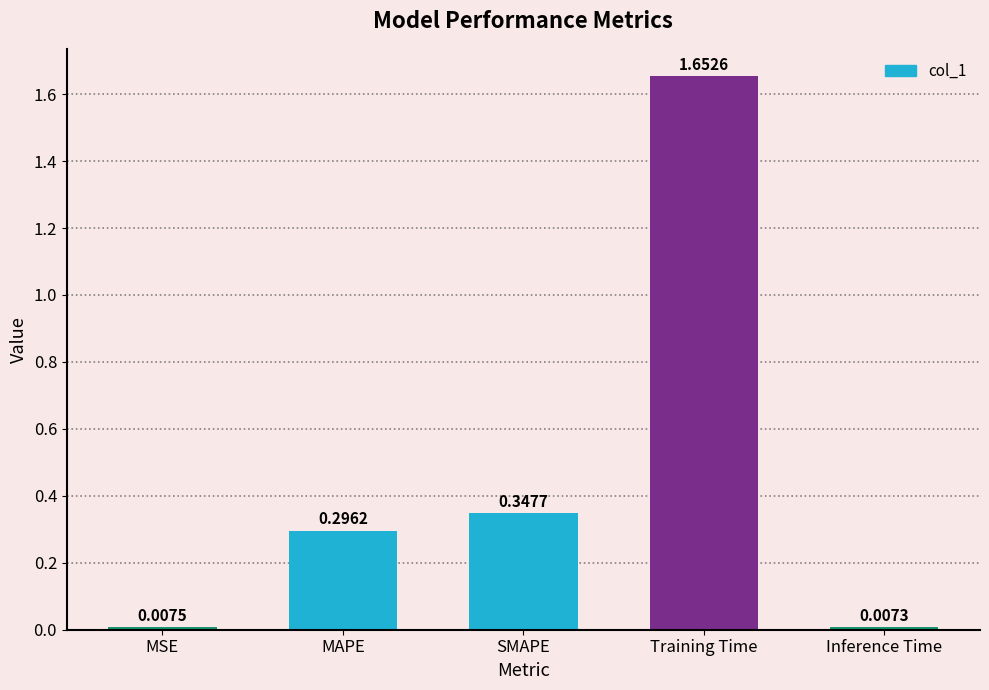

Which category has the highest value across all series?

Training Time